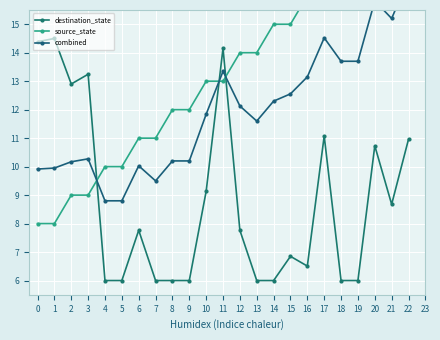

Which series has the largest total across all categories?

source_state